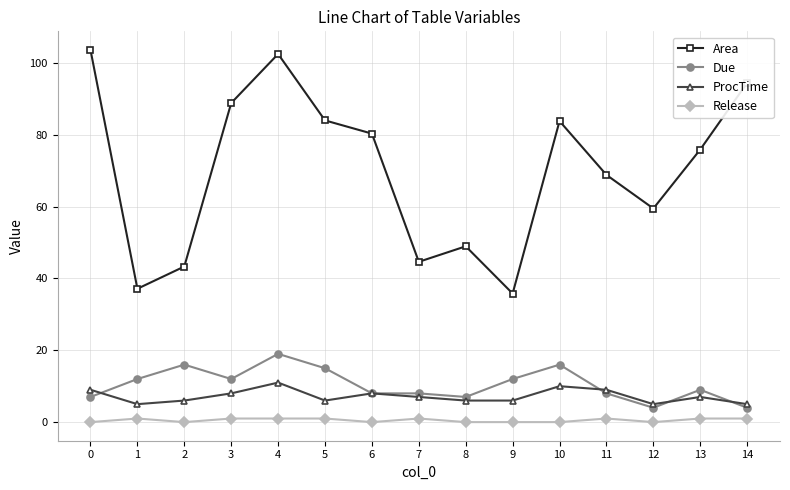

What is the total value across all series at 7?

60.6